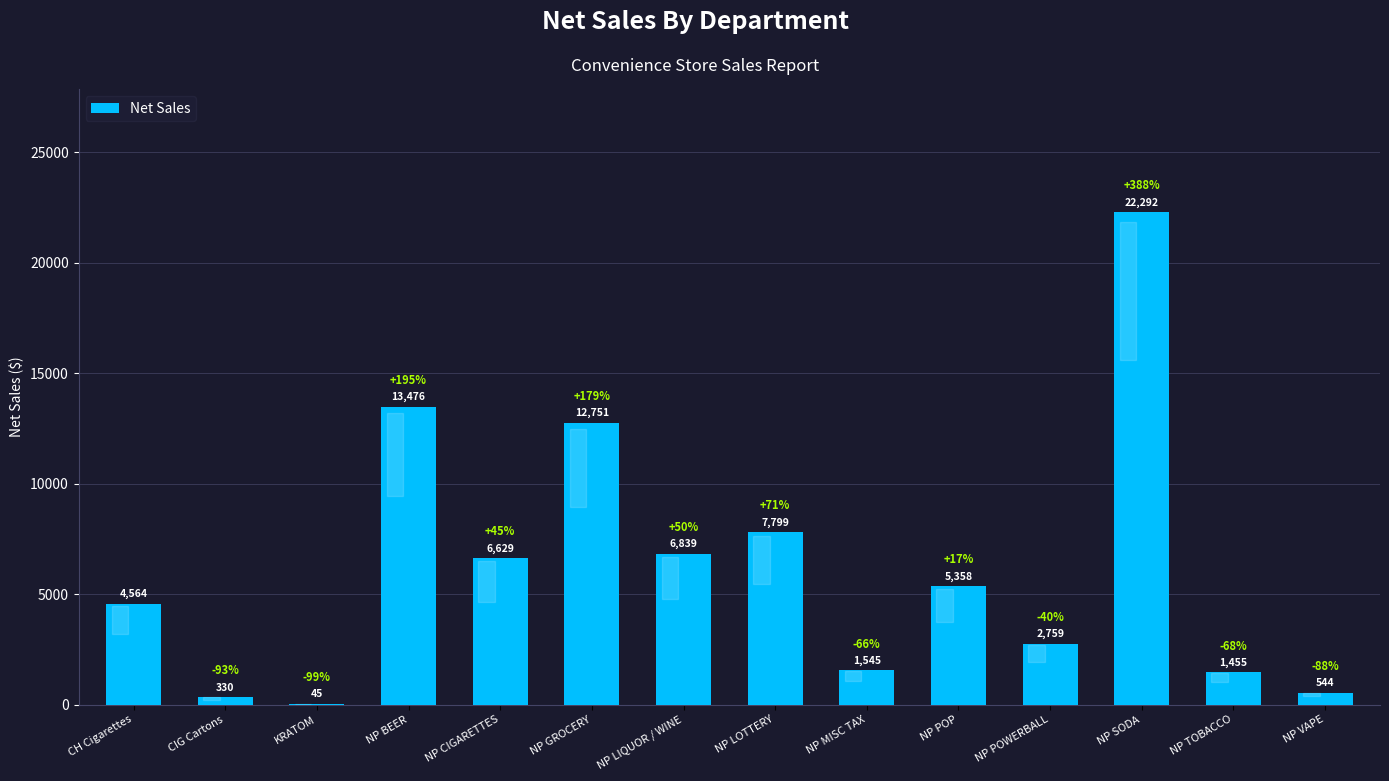

What is the change in value from CH Cigarettes to NP VAPE?

-4019.9